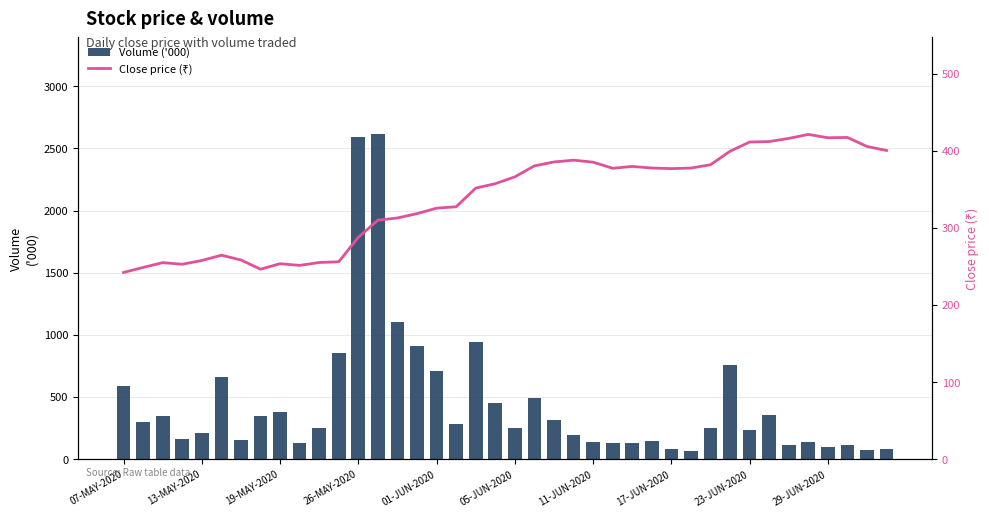

What is the sum of all Volume ('000) values?

18137.0